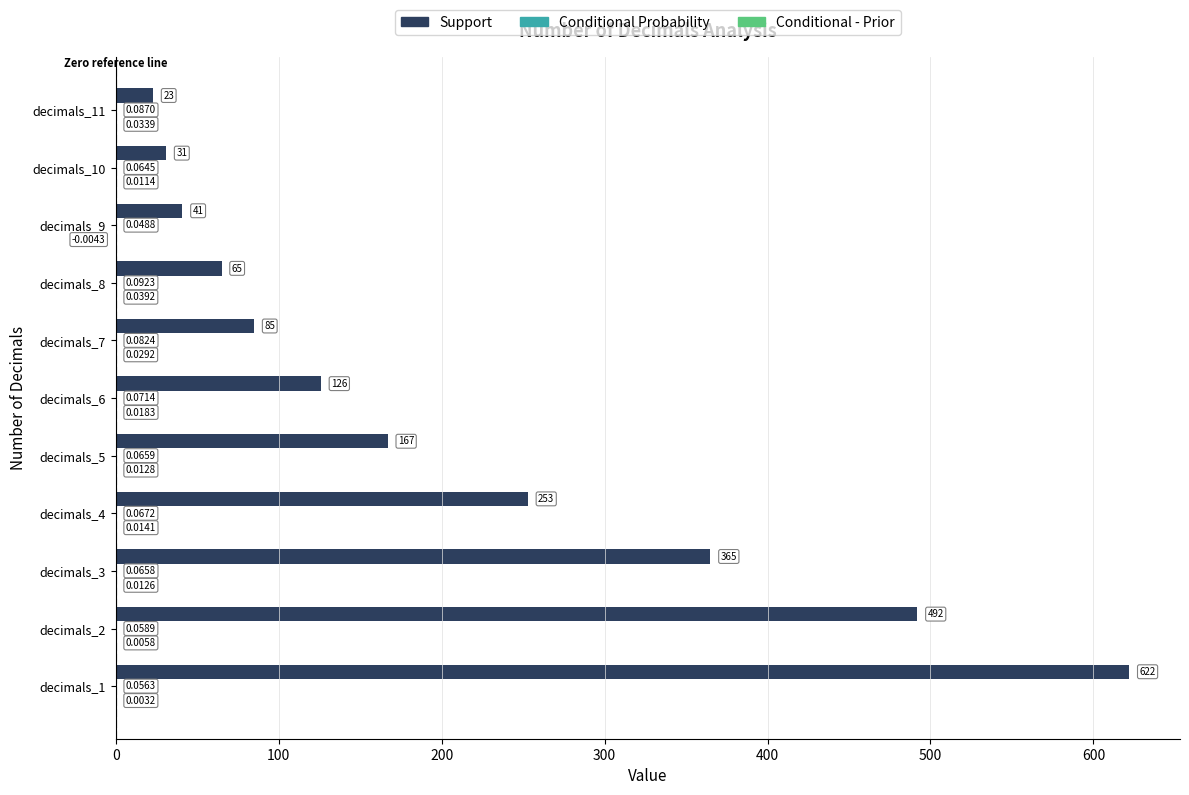

Which series has the largest total across all categories?

Support